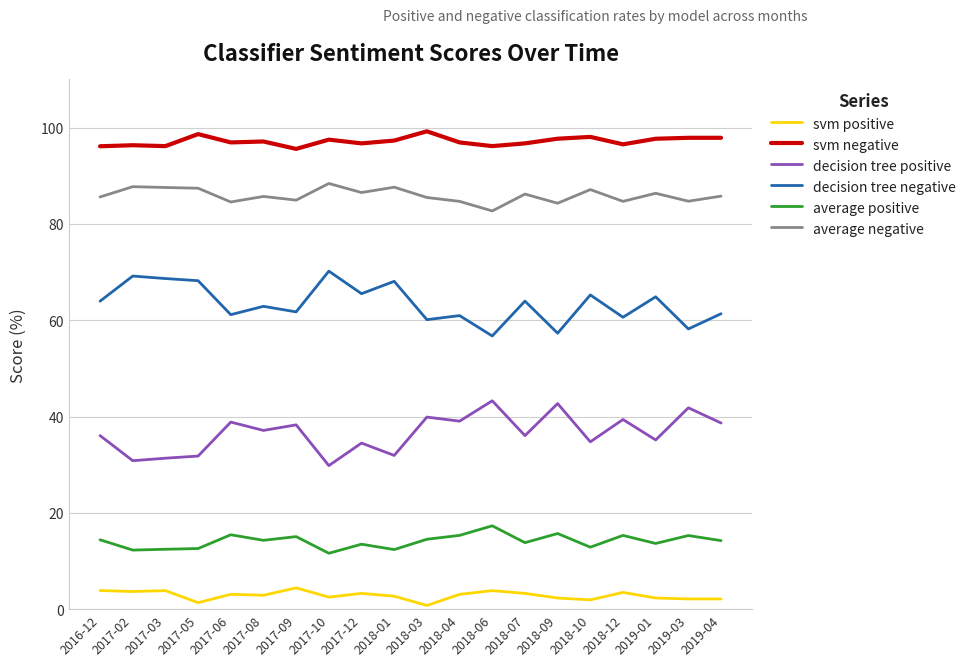

Is this an area chart (filled region under the line)?

No